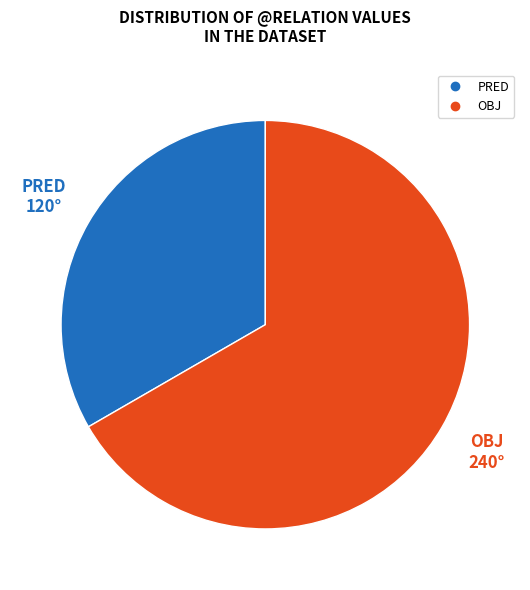

Do OBJ and PRED together represent more than half of the pie?

Yes